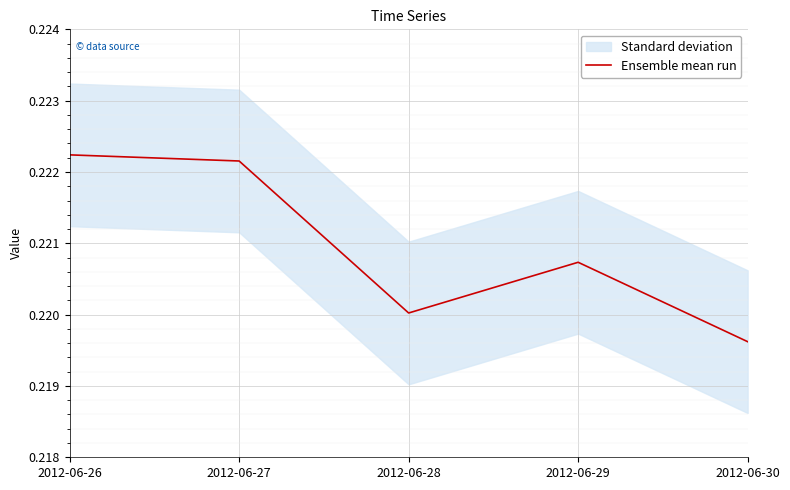

Reading left to right, transcribe all the data shown in this chart.

0.2	0.2	0.2	0.2	0.2